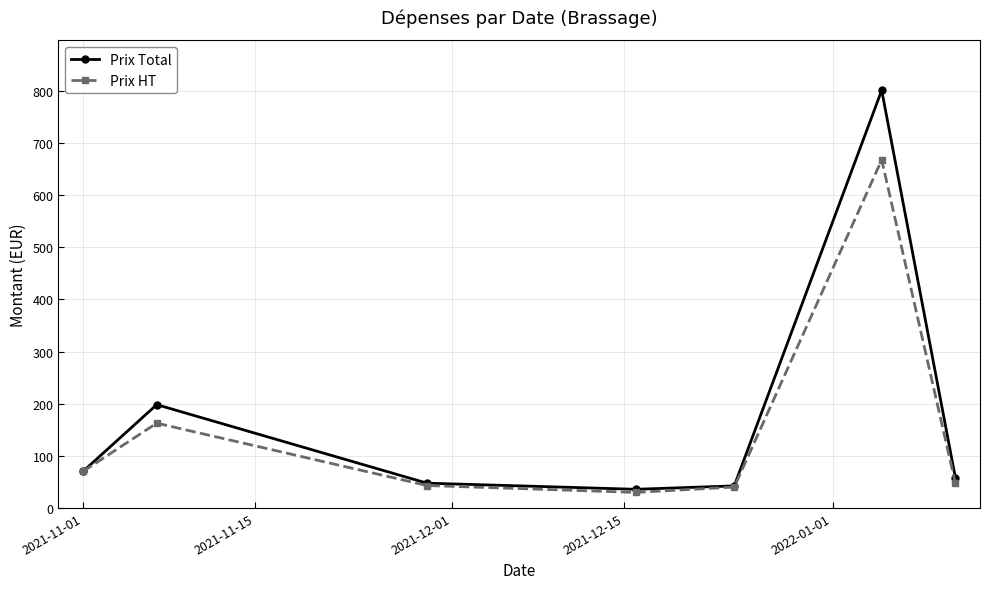

What is the sum of all Prix Total values?

1252.1